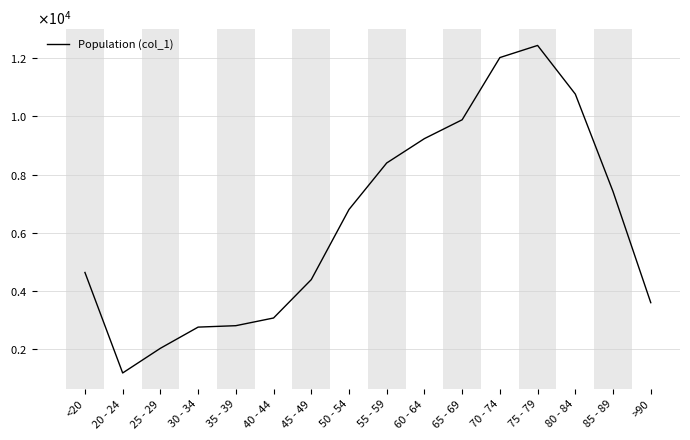

Is it true that the value at 75 - 79 is 12434?

True